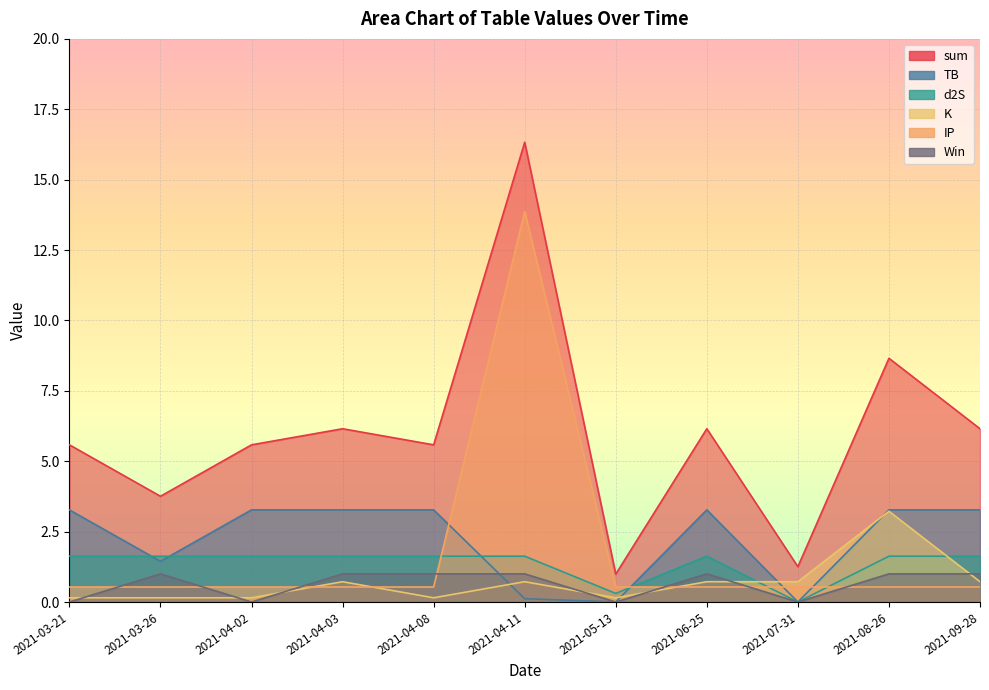

Read the TB value at 2021-03-21.

3.3